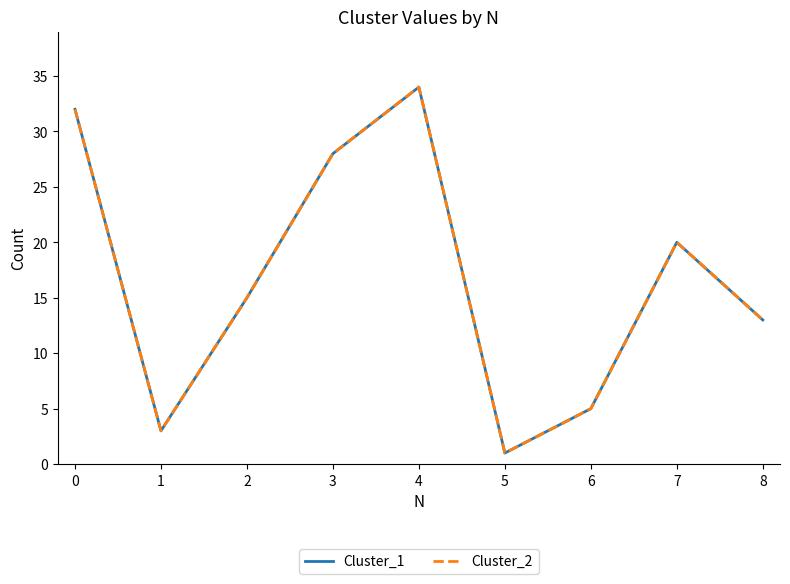

Does the chart display data point markers on the line(s)?

No